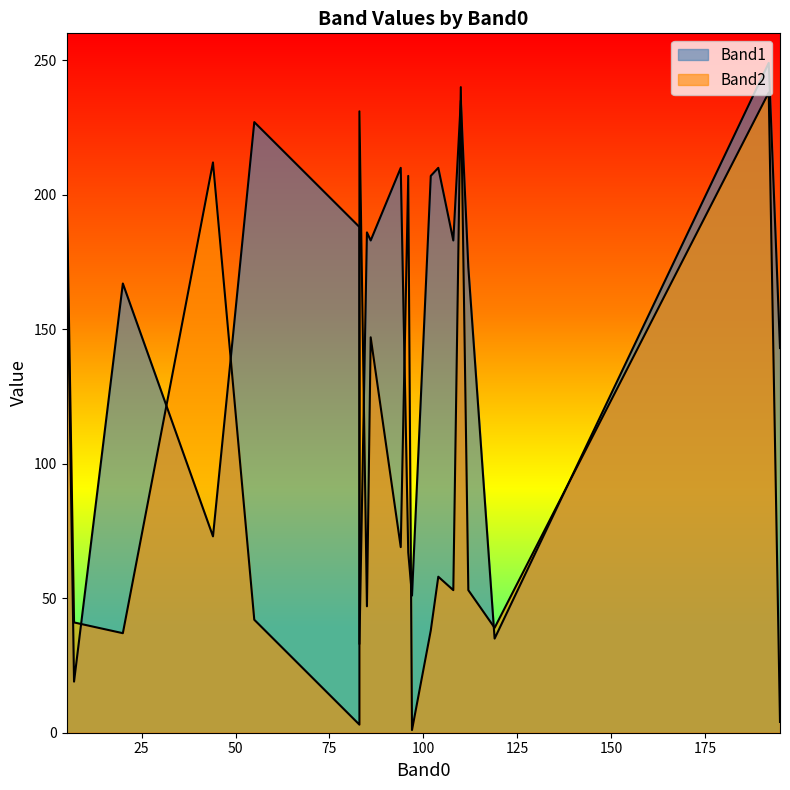

In Band1, how many points are higher than both neighbors (excluding endpoints)?

5